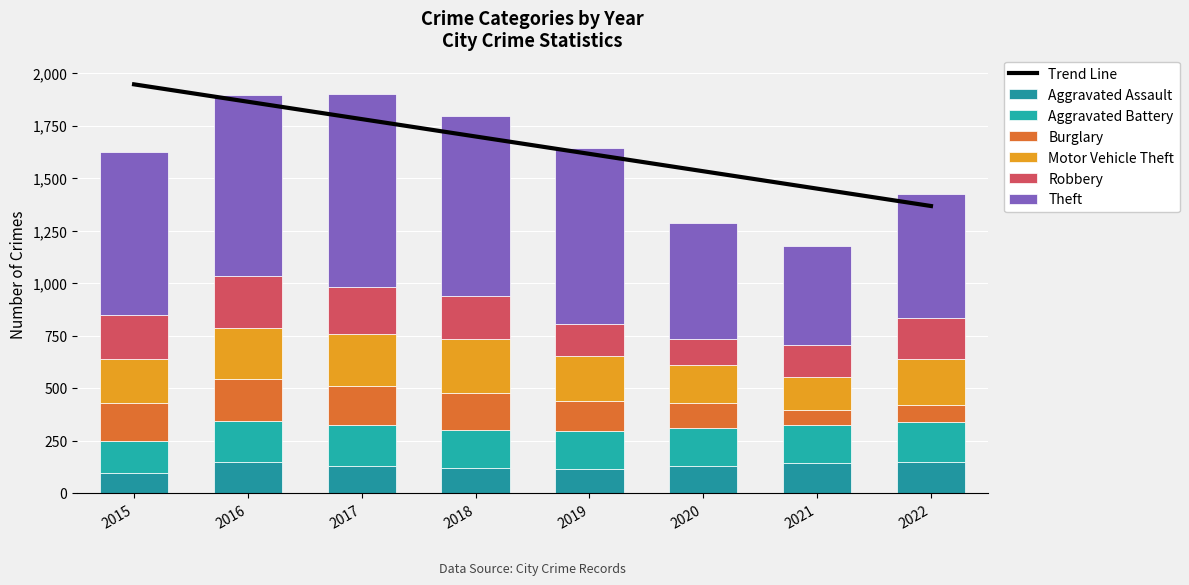

Does the chart contain any negative values?

No